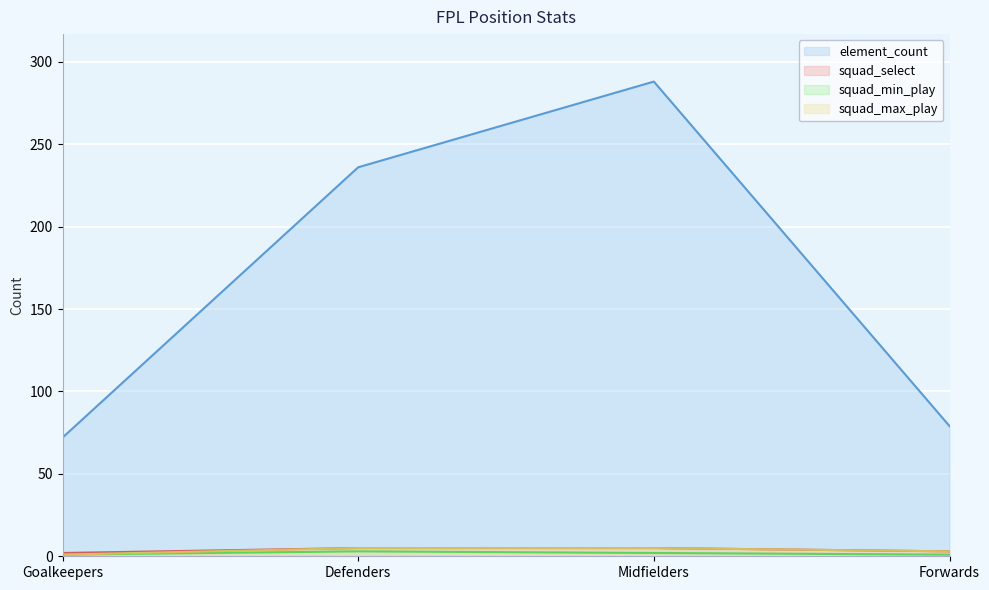

What is the difference between the squad_select line values at Midfielders and Goalkeepers?

3